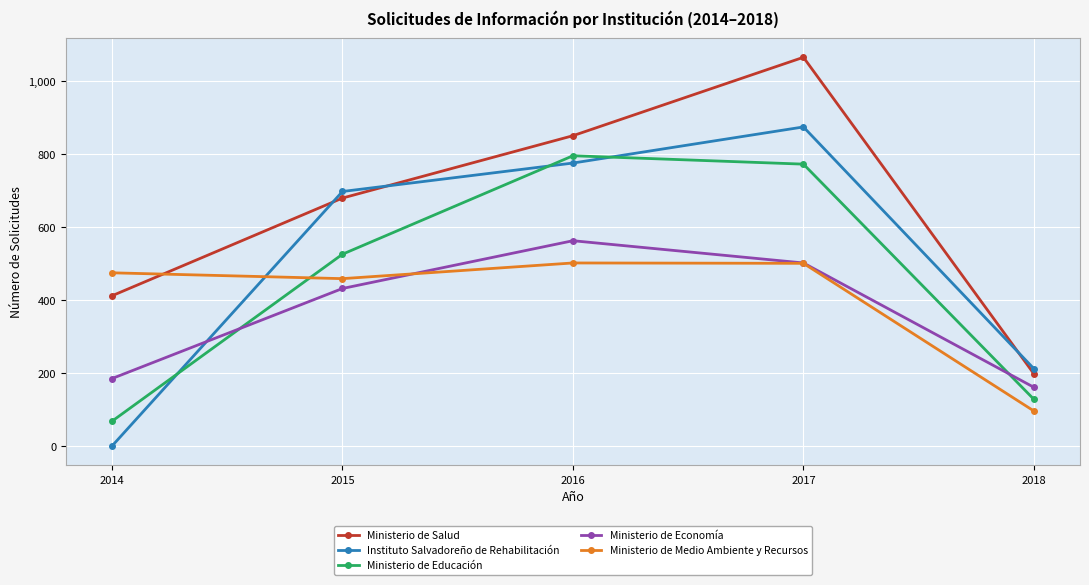

List the labels in order of Ministerio de Salud value, largest first.

2017, 2016, 2015, 2014, 2018